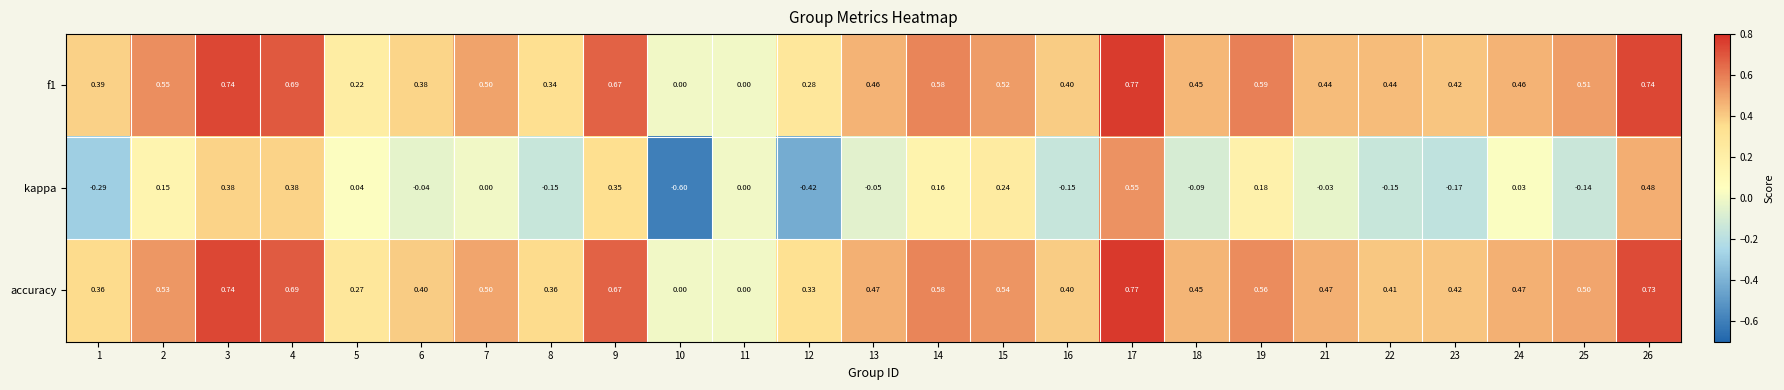

Which series has the largest range (max minus min)?

kappa